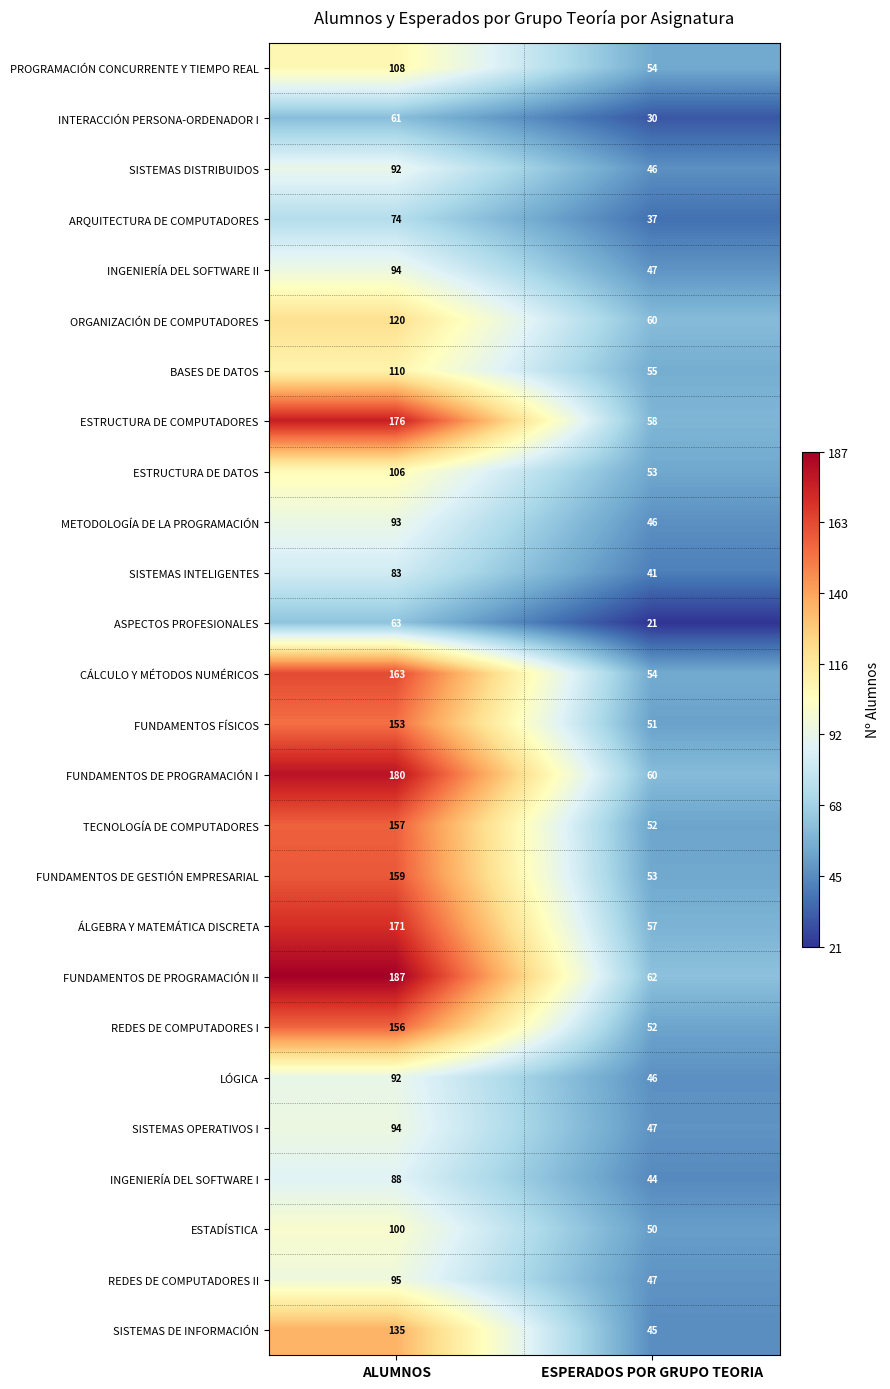

What is the highest value of the FUNDAMENTOS DE PROGRAMACIÓN II series?

187